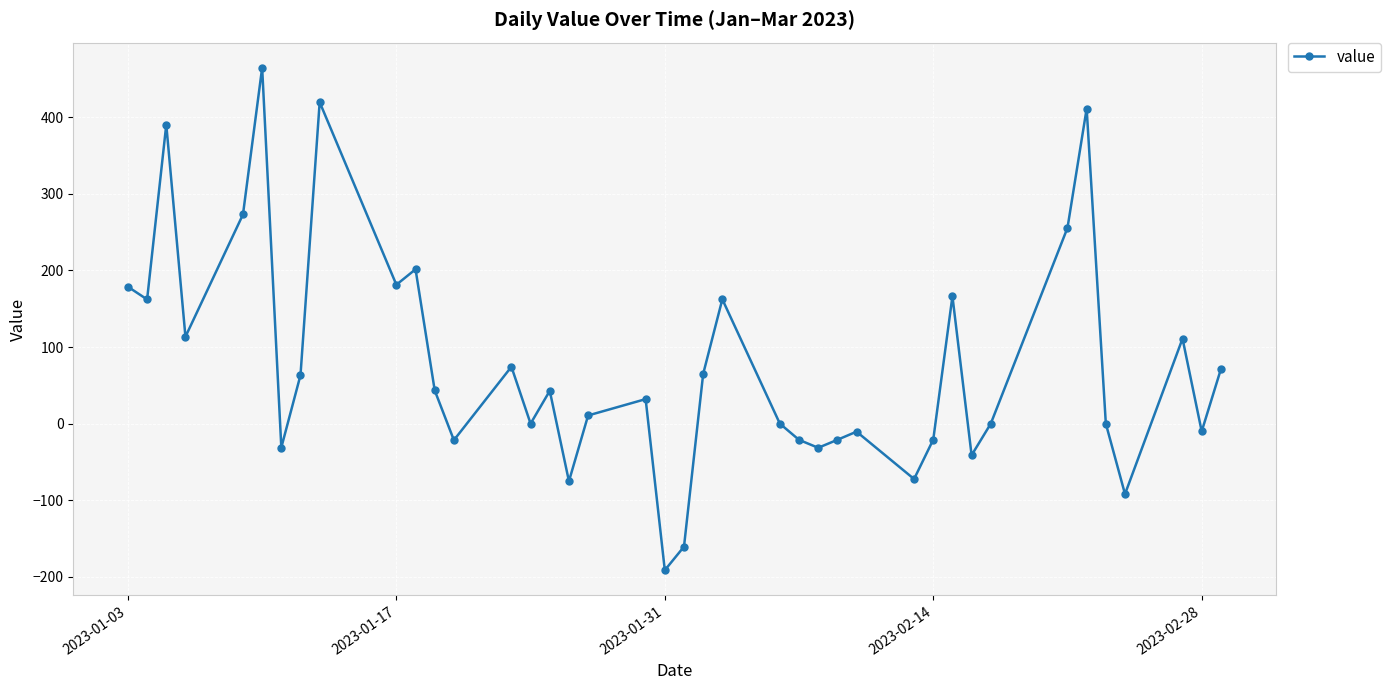

What is the maximum value shown in the chart?

464.5